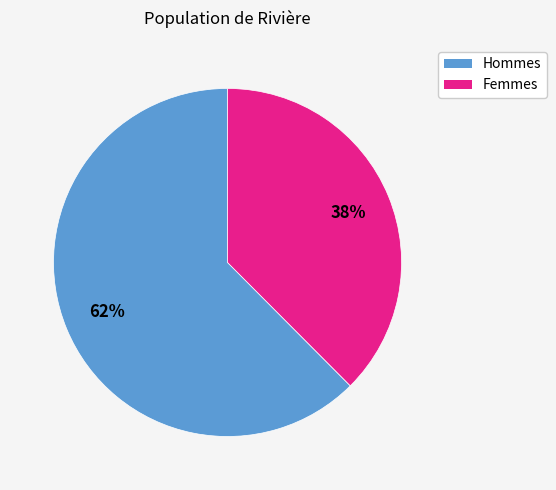

How many segments does this pie chart have?

2